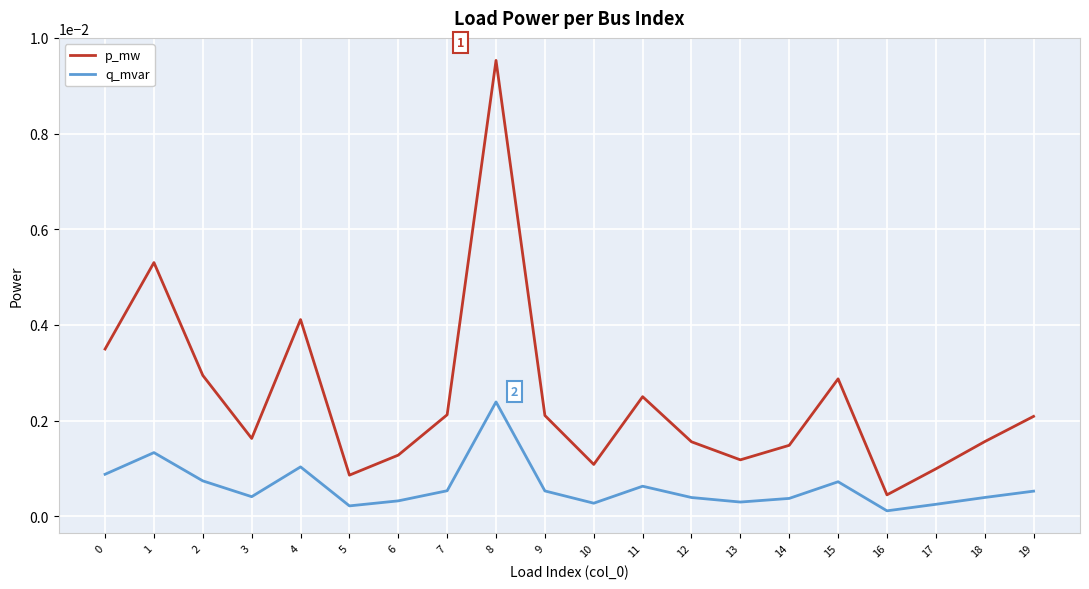

Which category has the highest value in the q_mvar series?

8